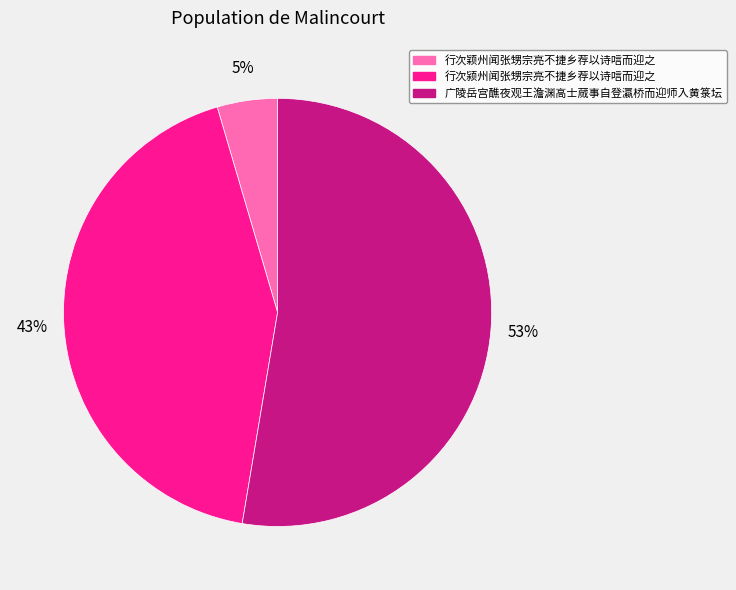

What percentage is the 行次颖州闻张甥宗亮不捷乡荐以诗唁而迎之 slice, to the nearest percent?

5%